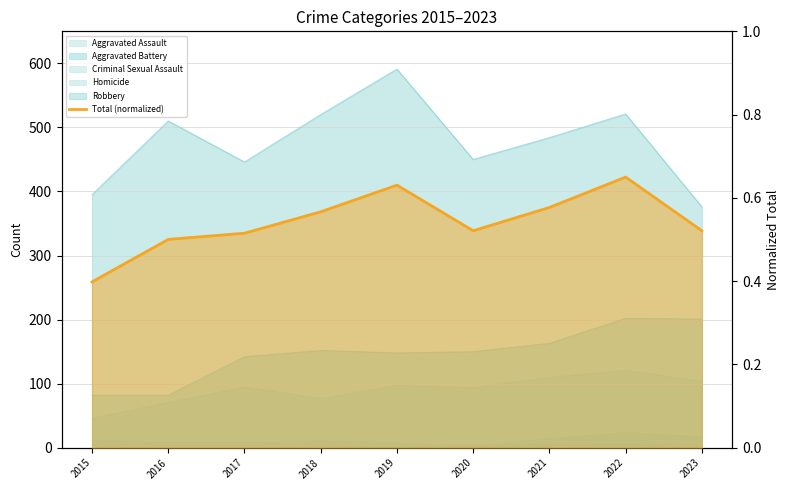

What is the value of the 3rd point from the left?

0.5